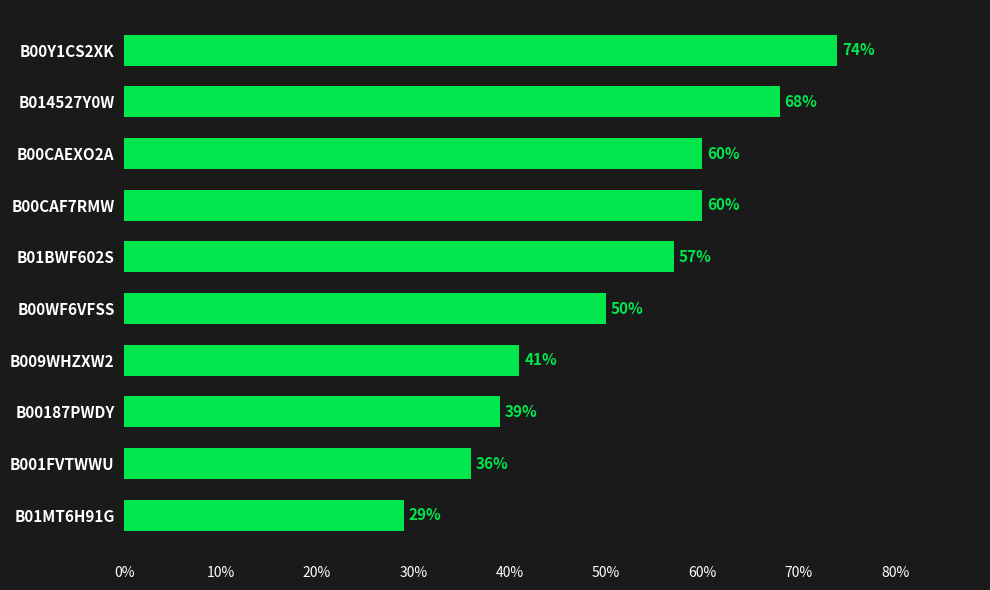

What is the minimum value shown in the chart?

29